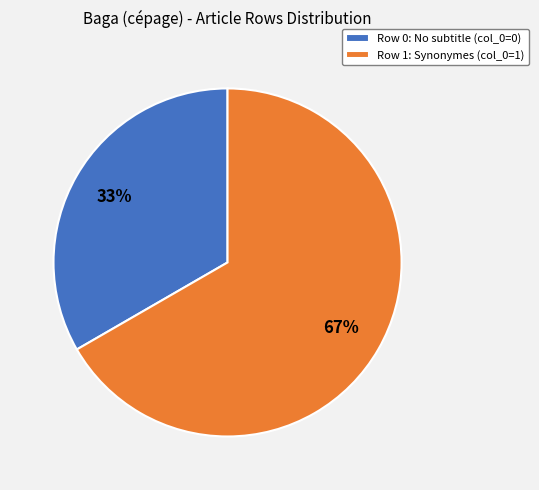

Count the number of slices in the pie.

2